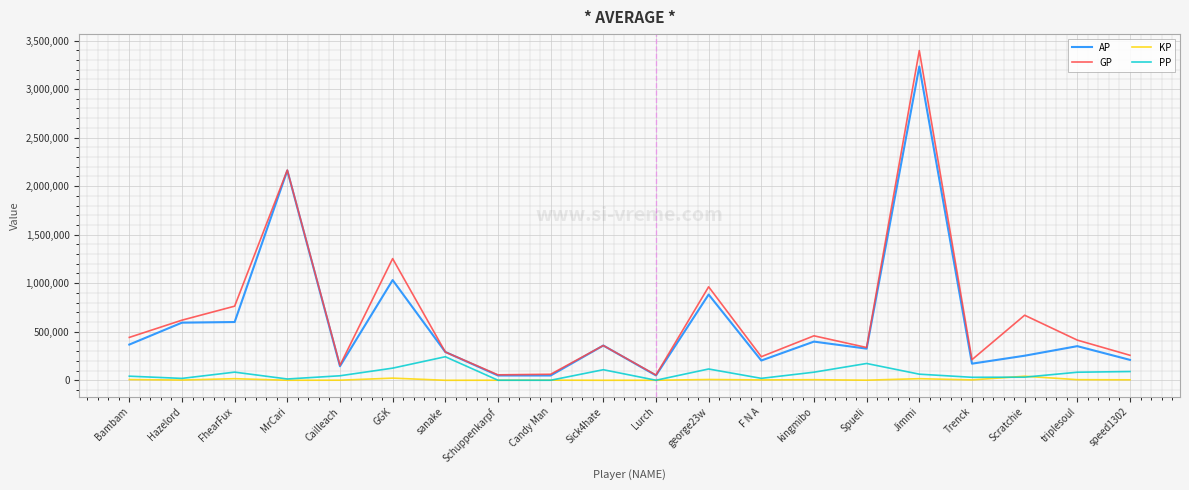

Which series changed the most between Hazelord and Jimmi?

GP